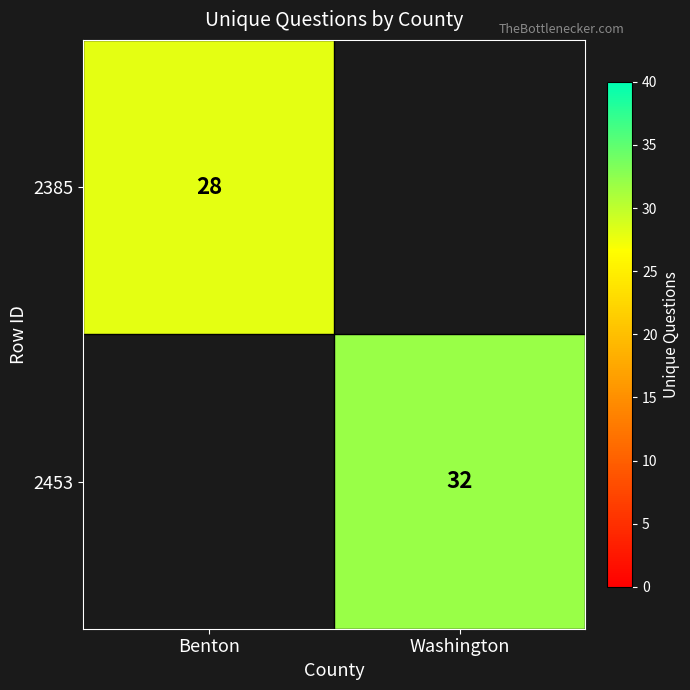

How many series are shown in this chart?

2